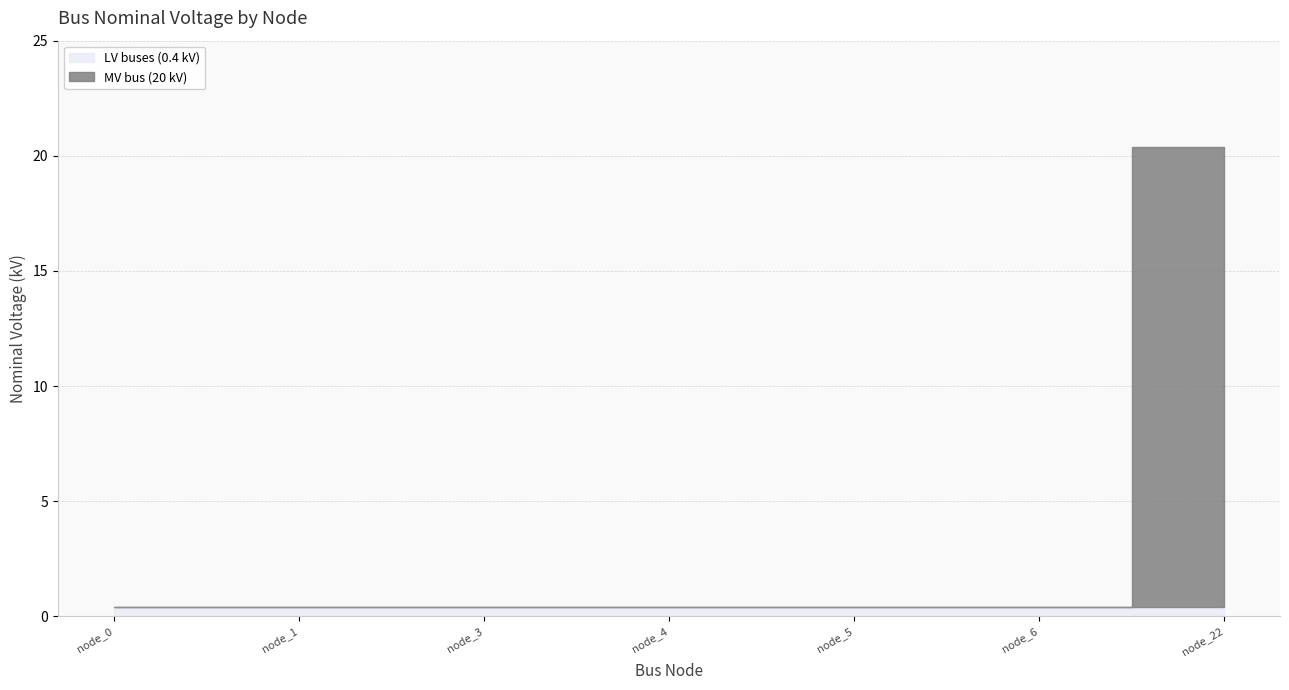

Which series changed the most between bus_LV_626-9_0_3_node_3 and bus_LV_626-9_0_3_node_4?

LV buses (0.4 kV)